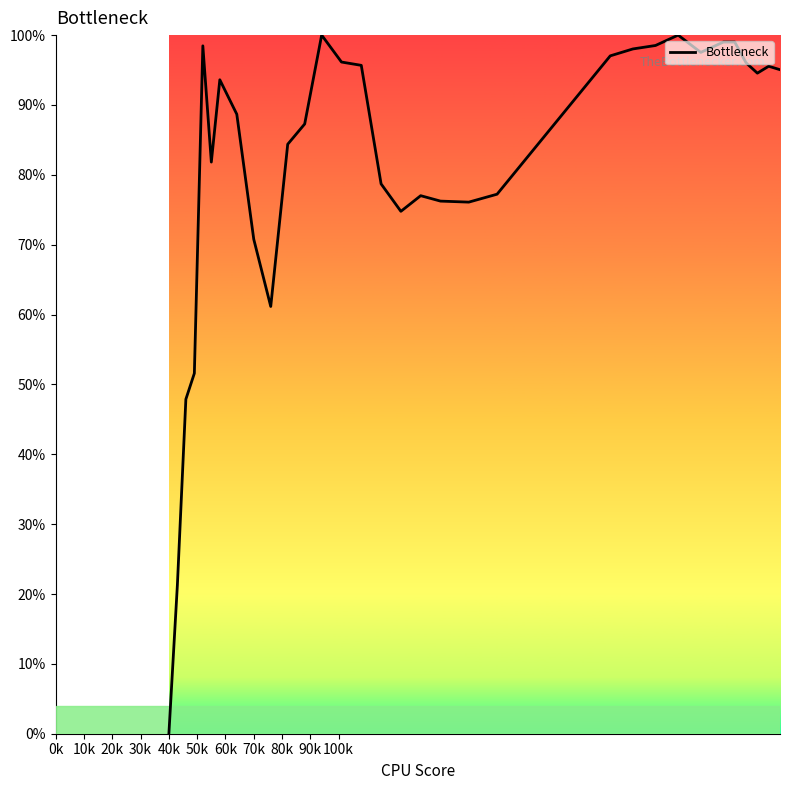

How many lines are shown in the chart?

1